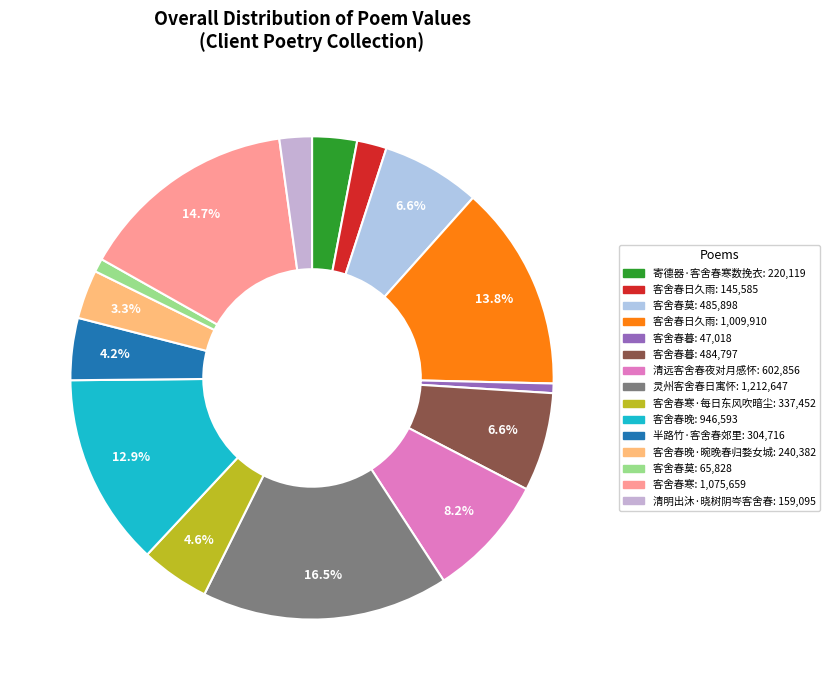

Count the number of slices in the pie.

15